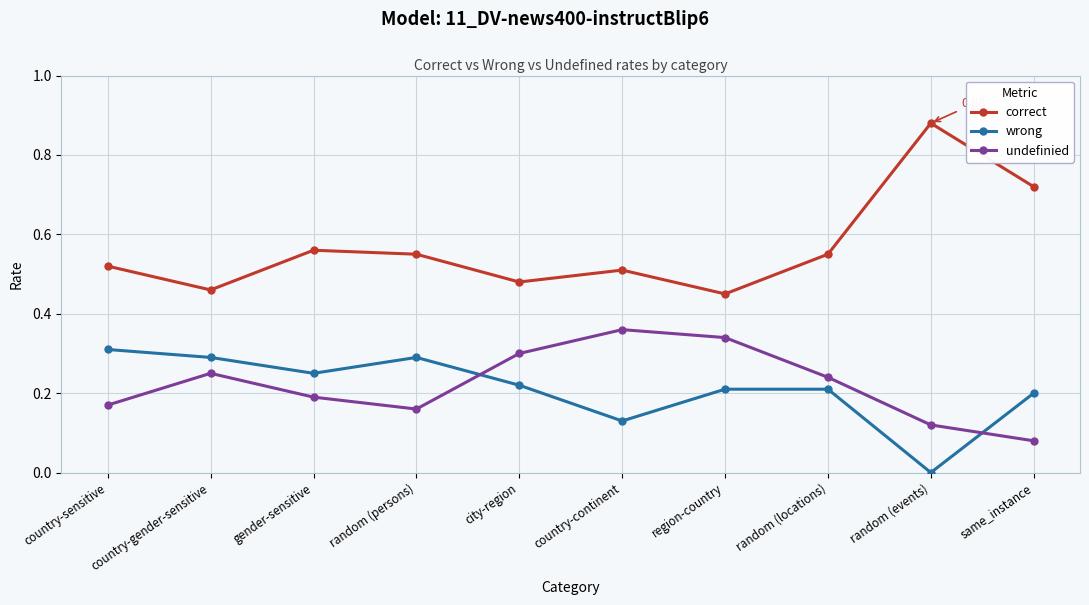

Which series has the widest spread of values?

correct